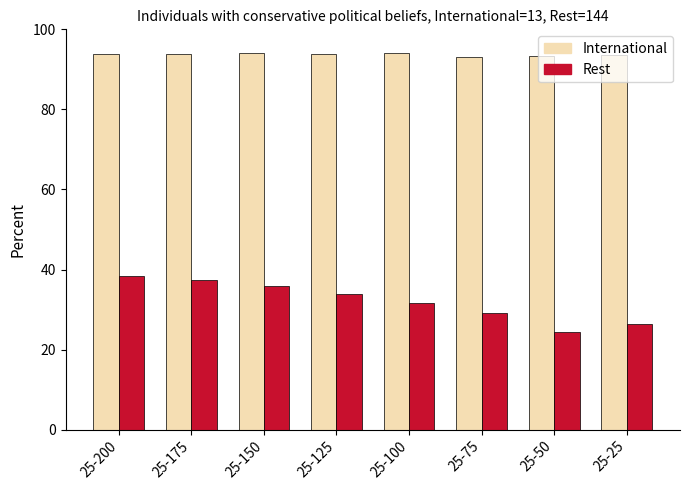

At which label does Rest first exceed 33?

25-200